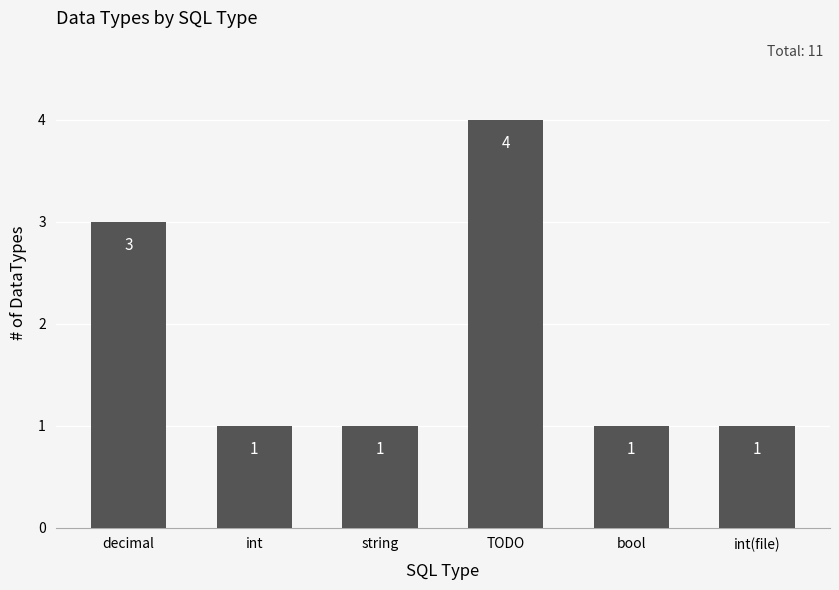

What is the greatest value displayed?

4